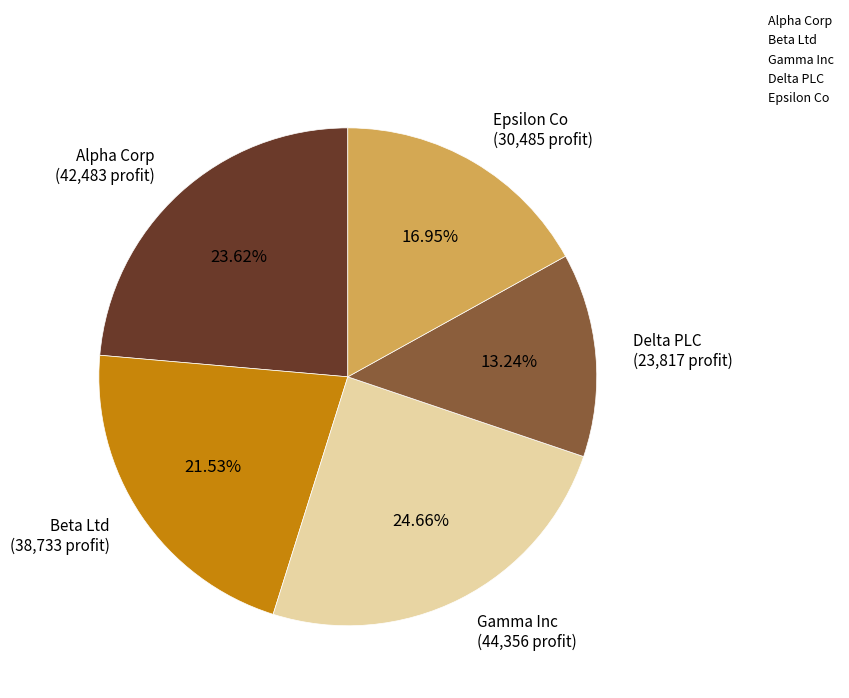

Is it true that Beta Ltd is 22% of the pie?

True